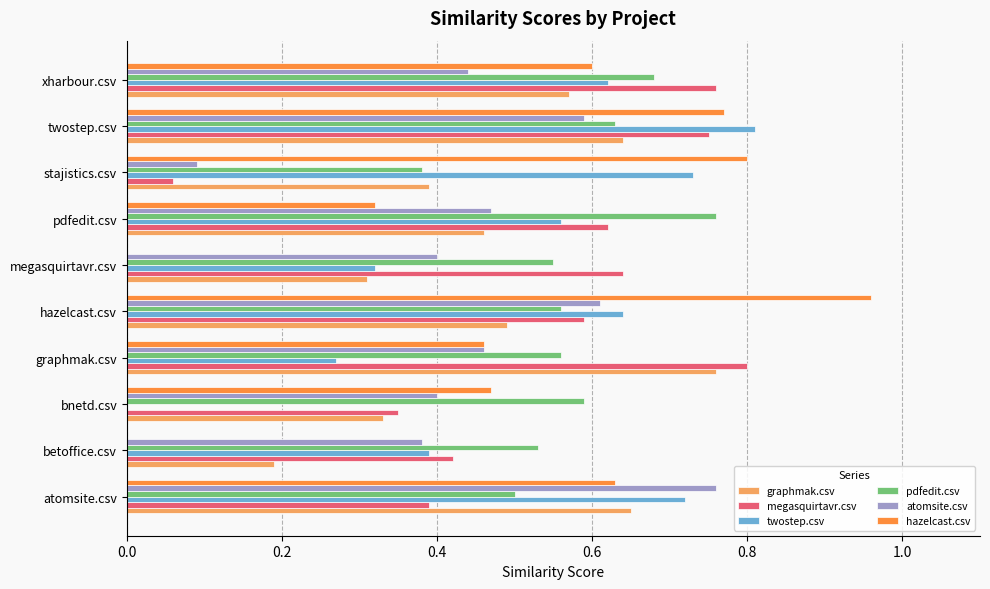

Is the value of pdfedit.csv at megasquirtavr.csv greater than the value of hazelcast.csv at xharbour.csv?

No